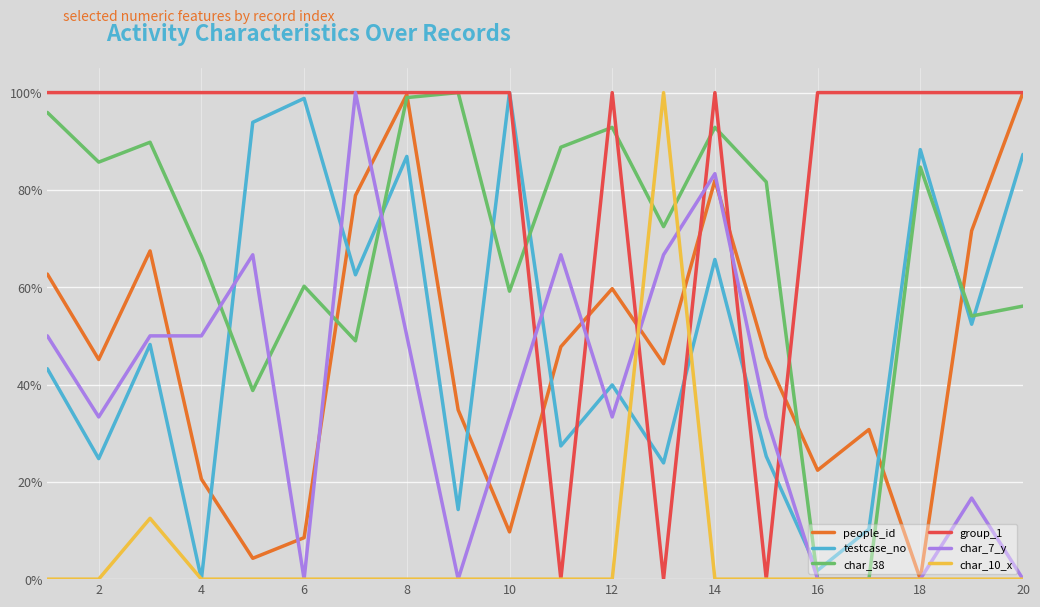

What is the difference between the maximum and minimum values in the testcase_no series?

1.0